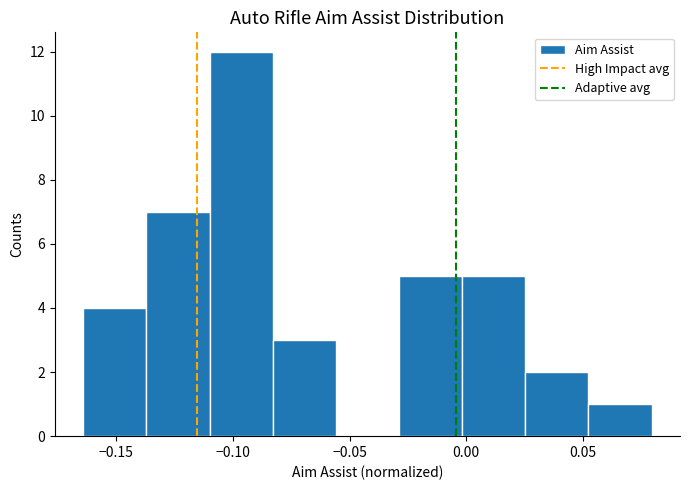

Which range on the x-axis has the tallest bar?

-0.110 to -0.085